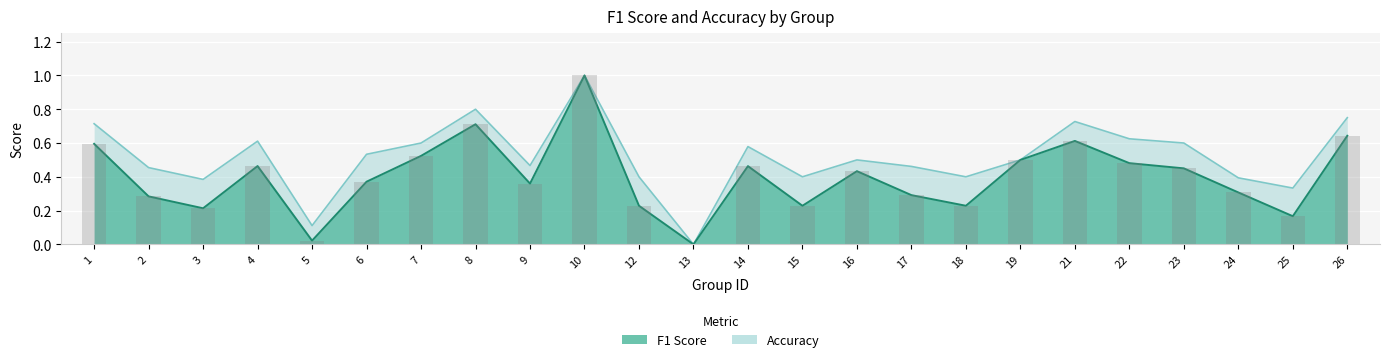

How many positive values does the accuracy series have?

23